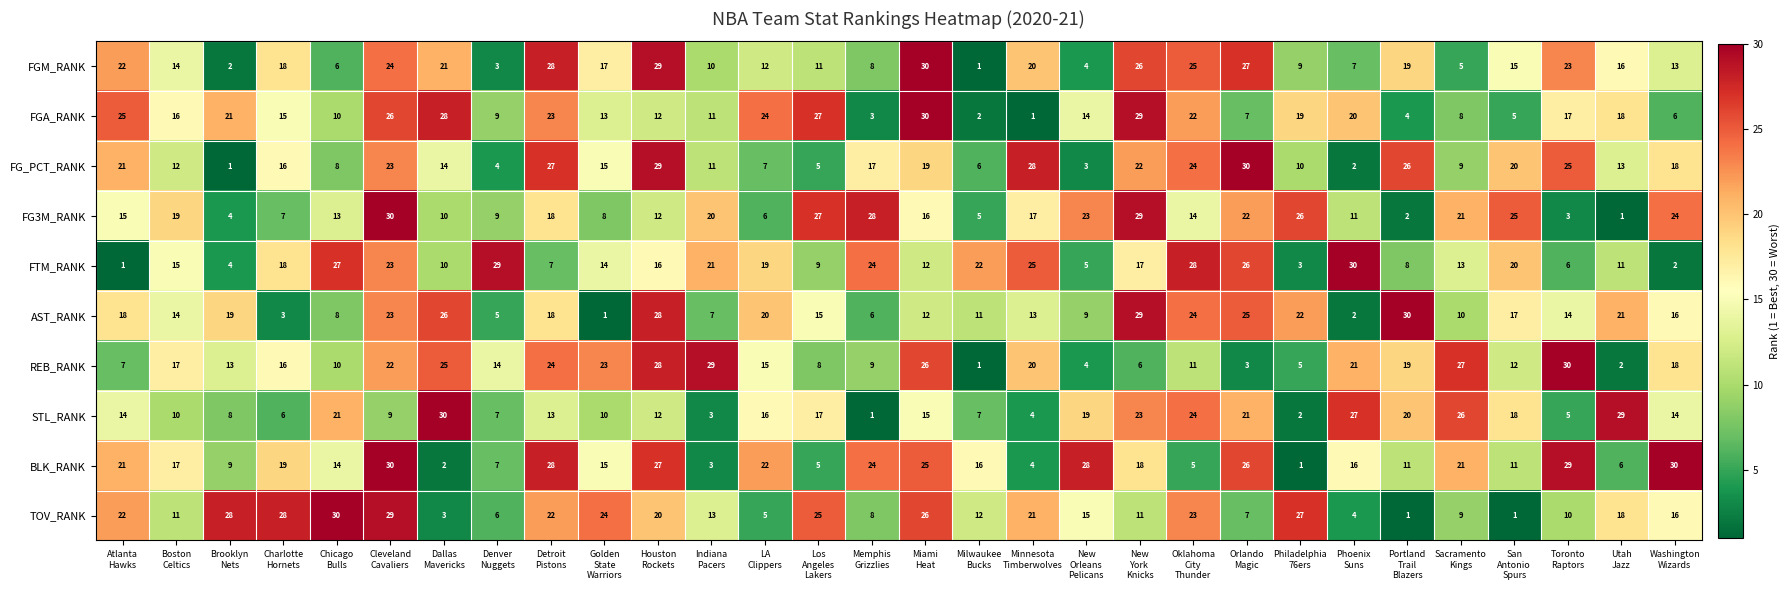

What is the difference between the second highest and second lowest values in the FG3M_RANK series?

27